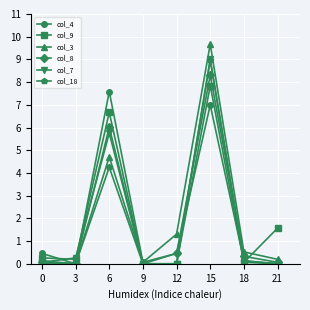

What is the sum of the col_9 values at 0 and 12?

0.3